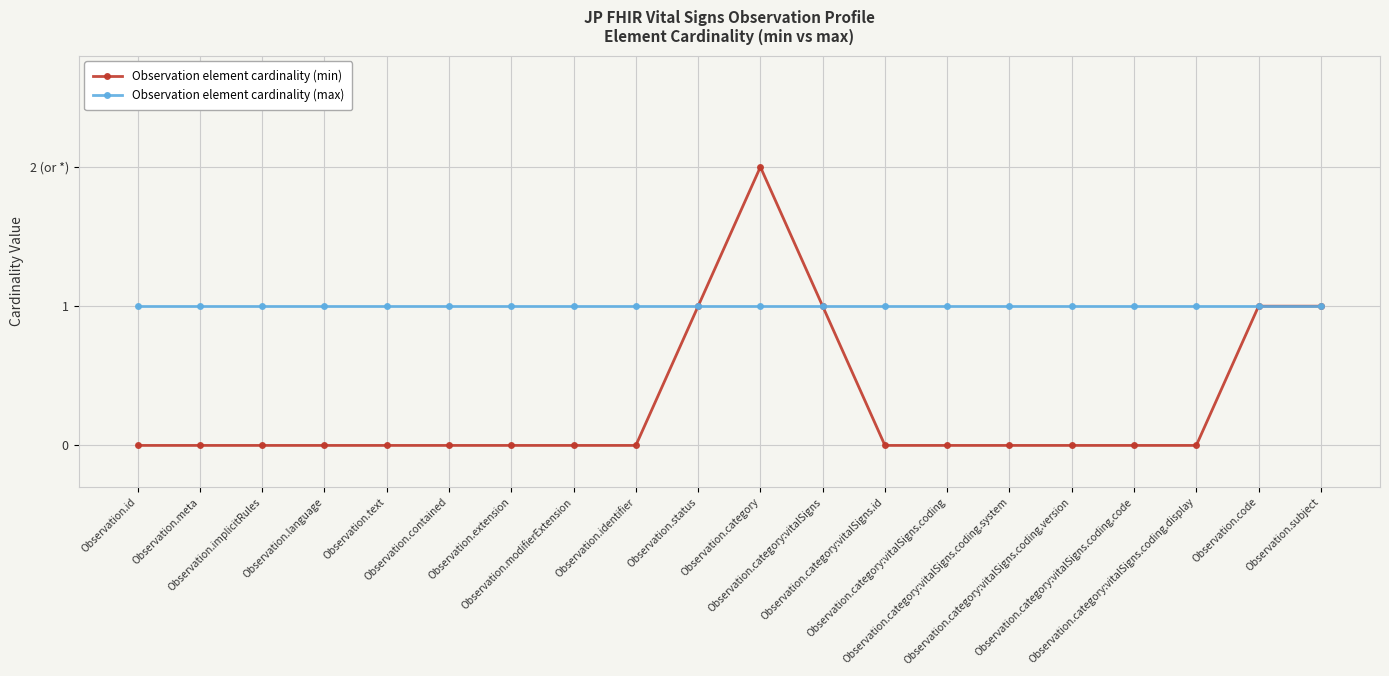

True or false: Observation element cardinality (min) has more than 0 points higher than both neighbors.

True